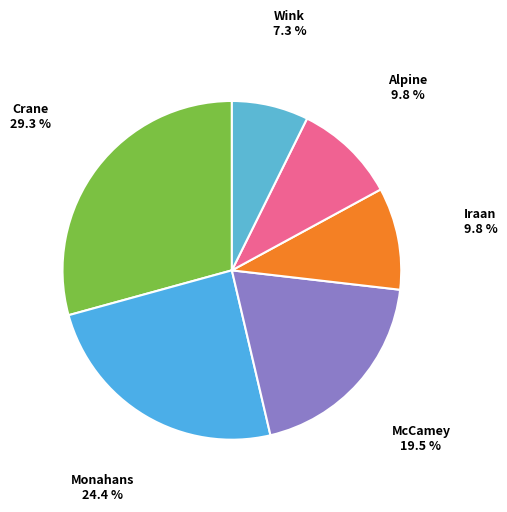

How many slices are in this pie chart?

6